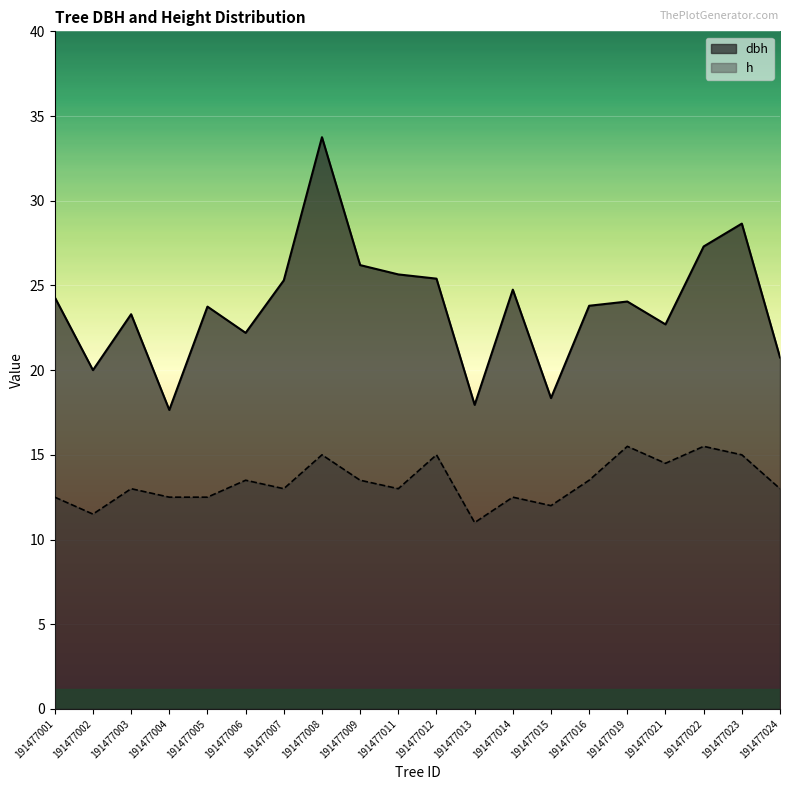

How many data points in dbh are above 24?

10